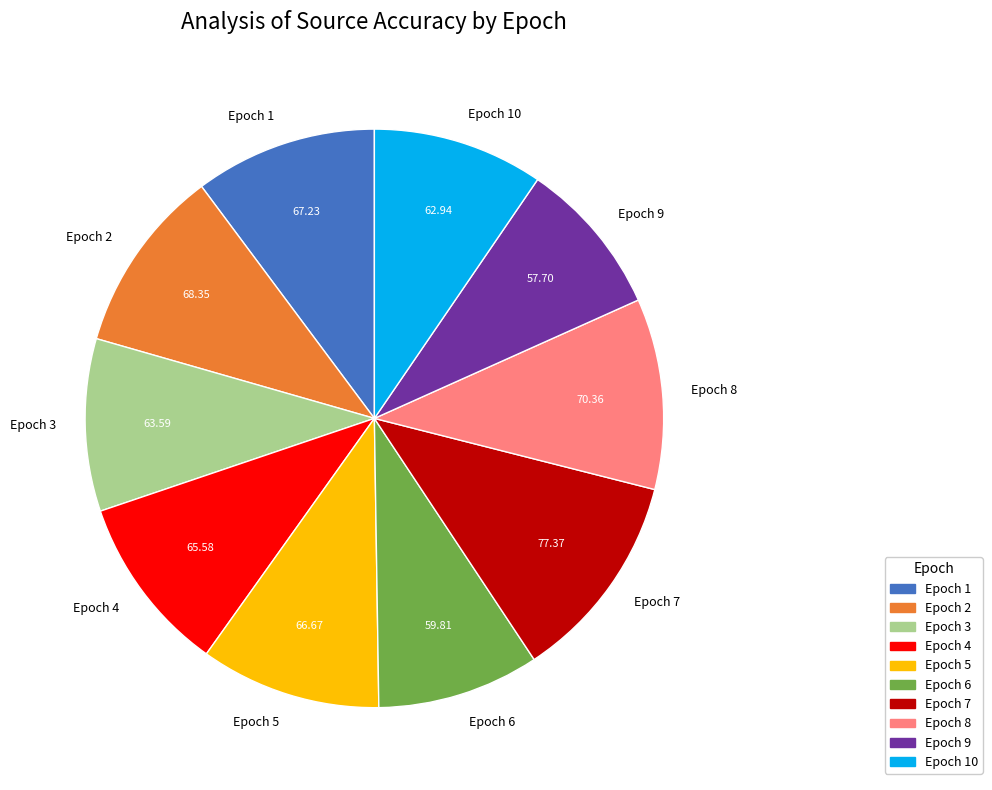

Approximately how many times larger is the value at Epoch 10 compared to Epoch 3?

1.0